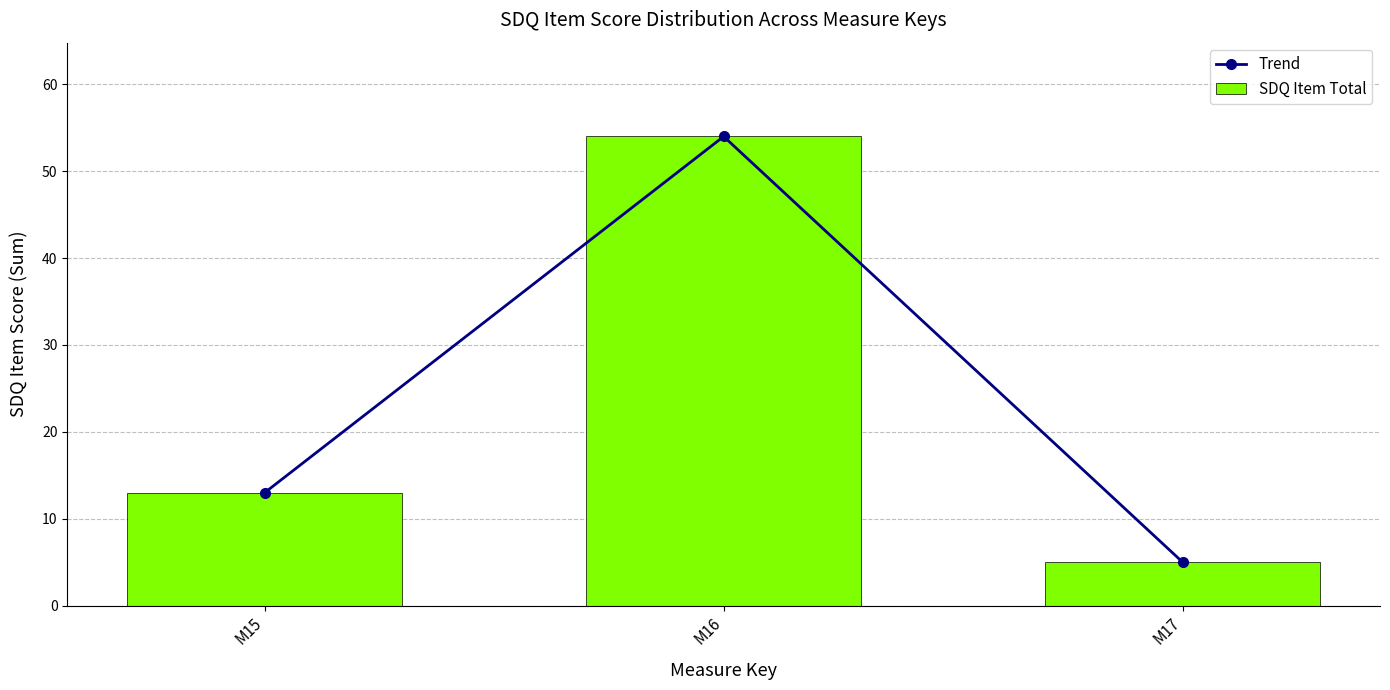

Reading left to right, list all the values displayed in this chart.

Trend: 13	54	5
SDQ Item Total: 13	54	5